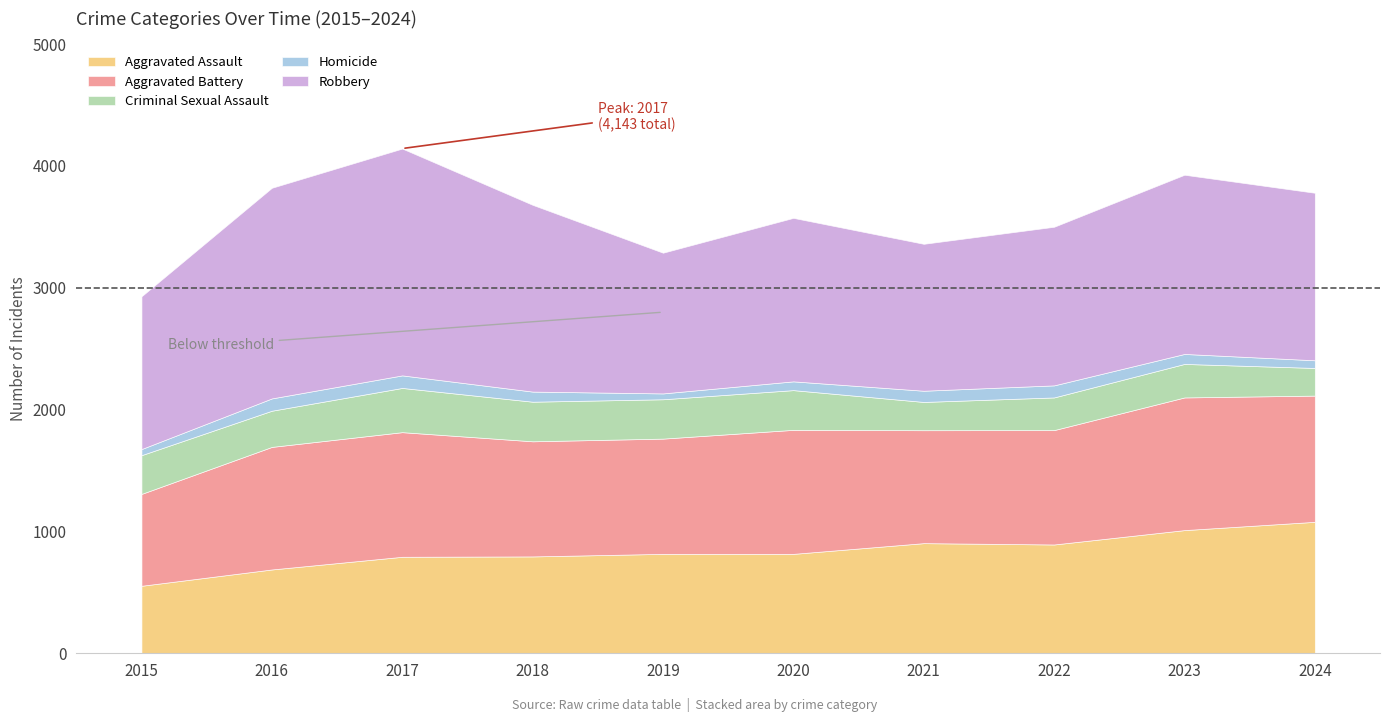

How many values in the Criminal Sexual Assault series exceed 318?

4